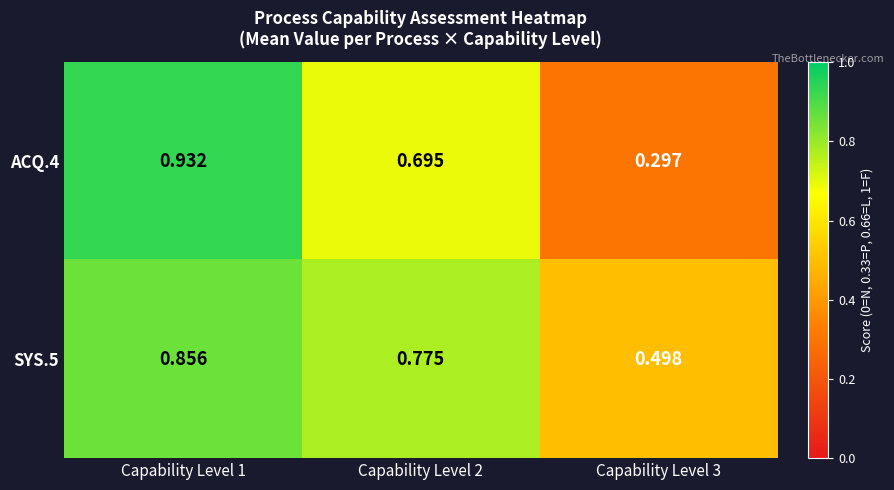

What is the difference between the highest and lowest values at Capability Level 1?

0.1